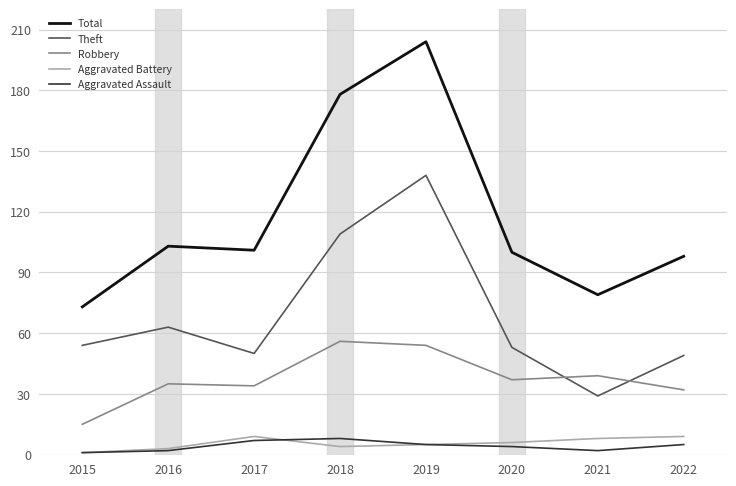

What is the total value across all series at 2019?

406